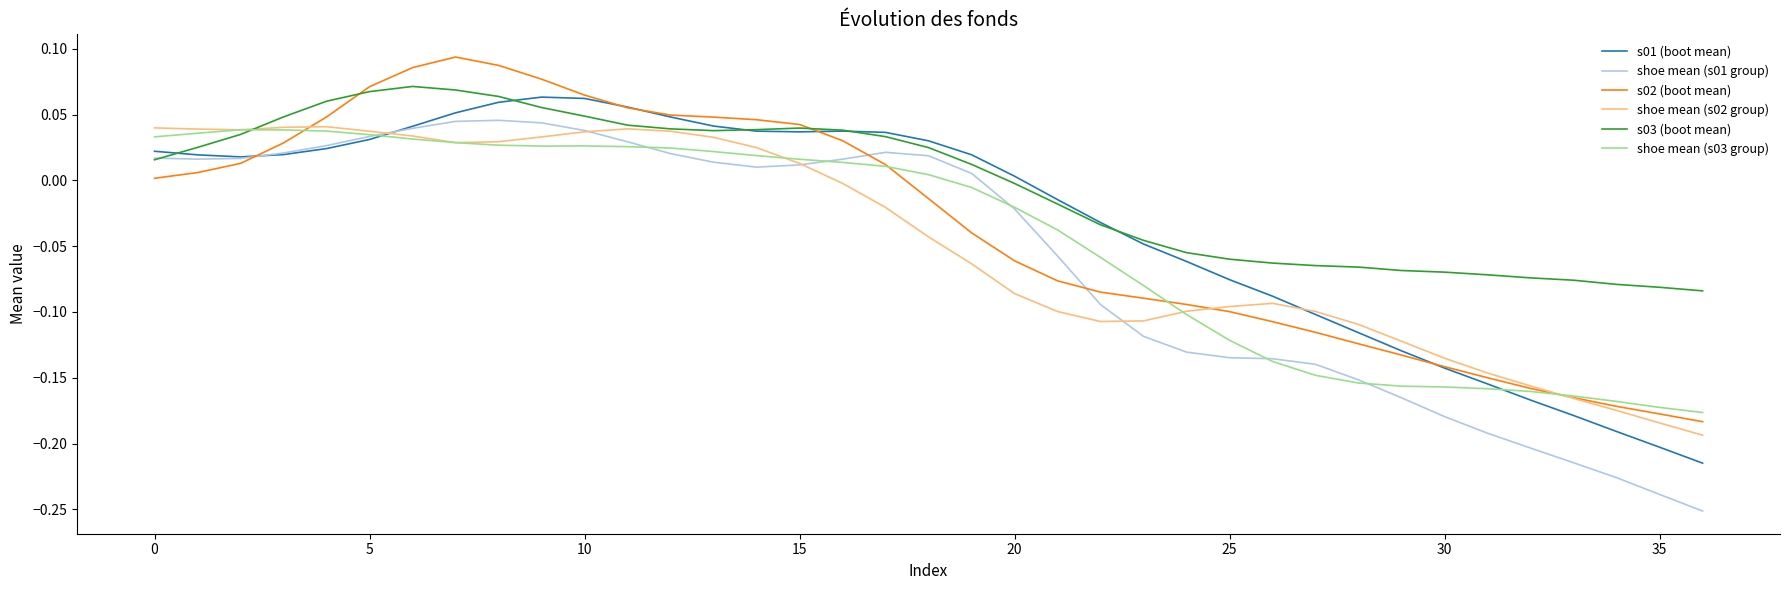

Which series has the largest total across all categories?

s03 (boot mean)